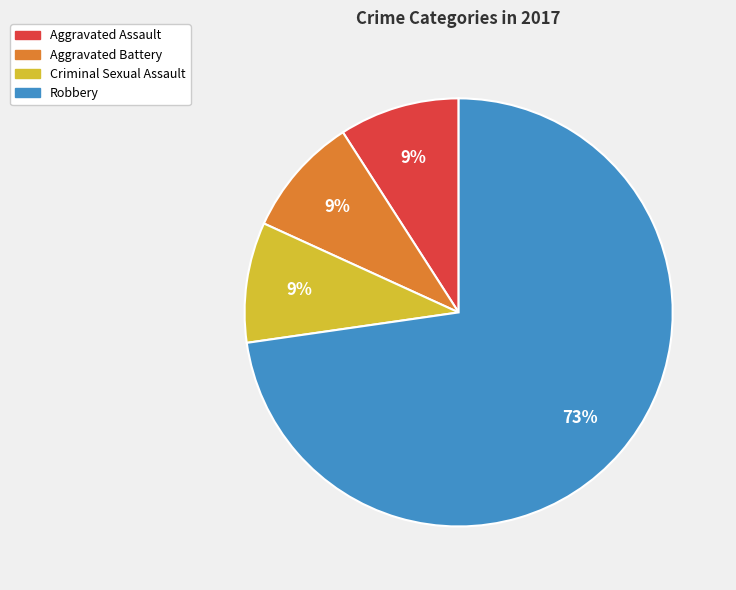

Do Aggravated Battery and Criminal Sexual Assault together represent more than half of the pie?

No